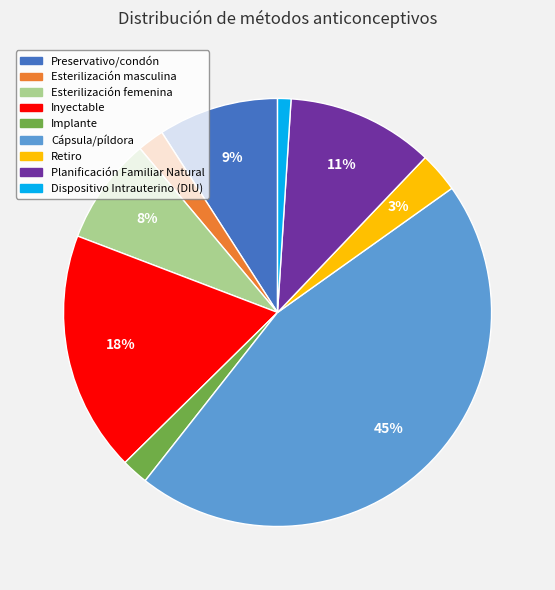

To the nearest percent, what is the difference between the largest and smallest slice percentages?

44%